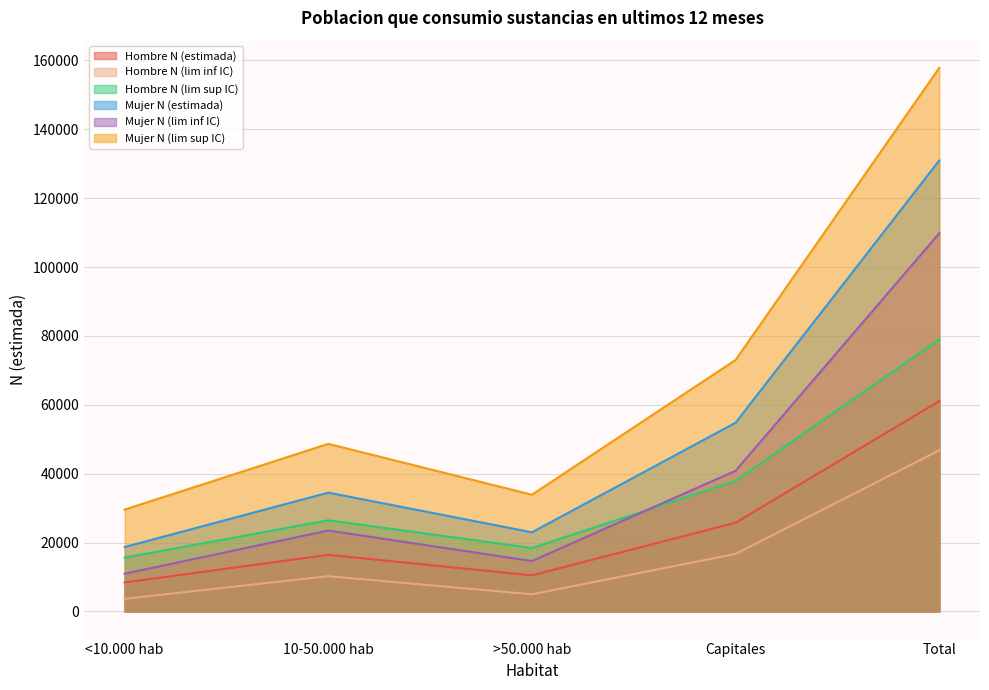

How many lines are shown in the chart?

6